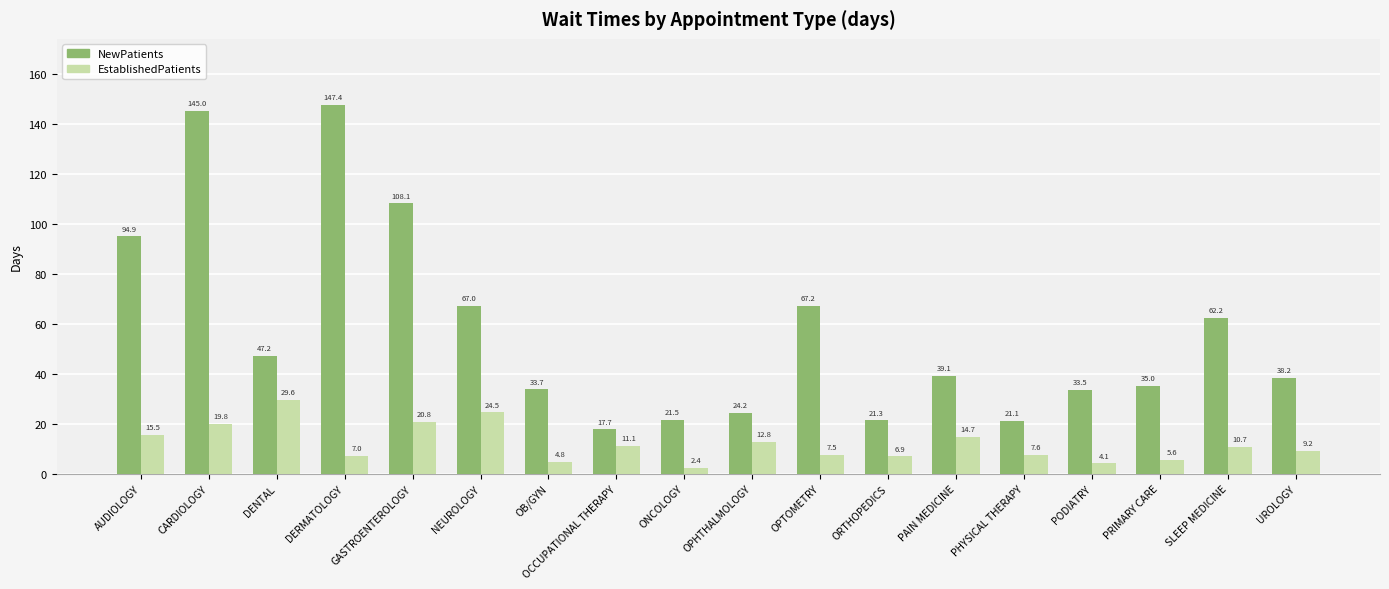

What position from the left is UROLOGY?

18